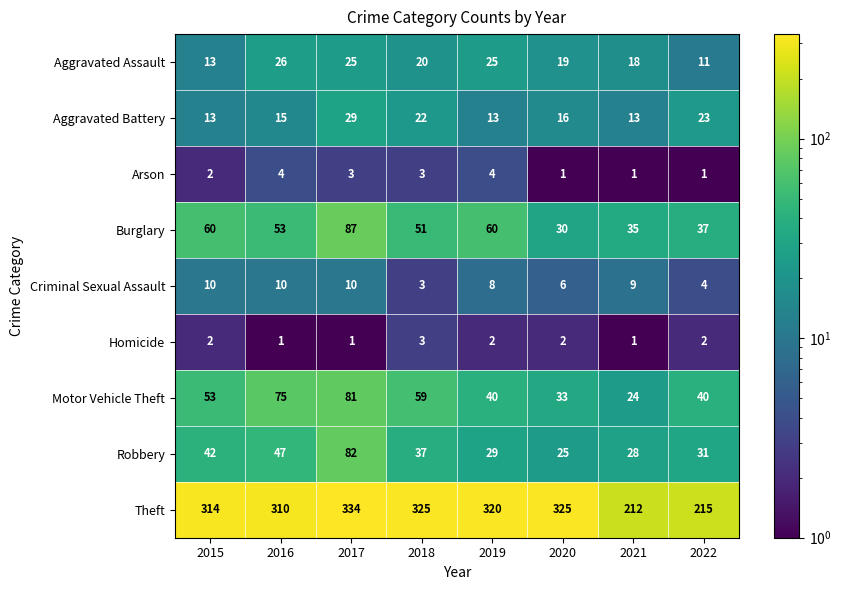

What is the difference between the highest and lowest values at 2020?

324